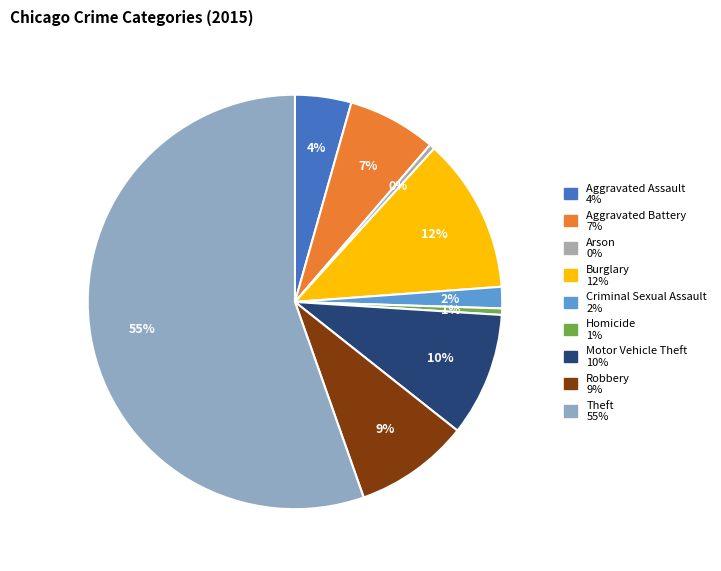

To the nearest percent, what is the average slice percentage?

11%